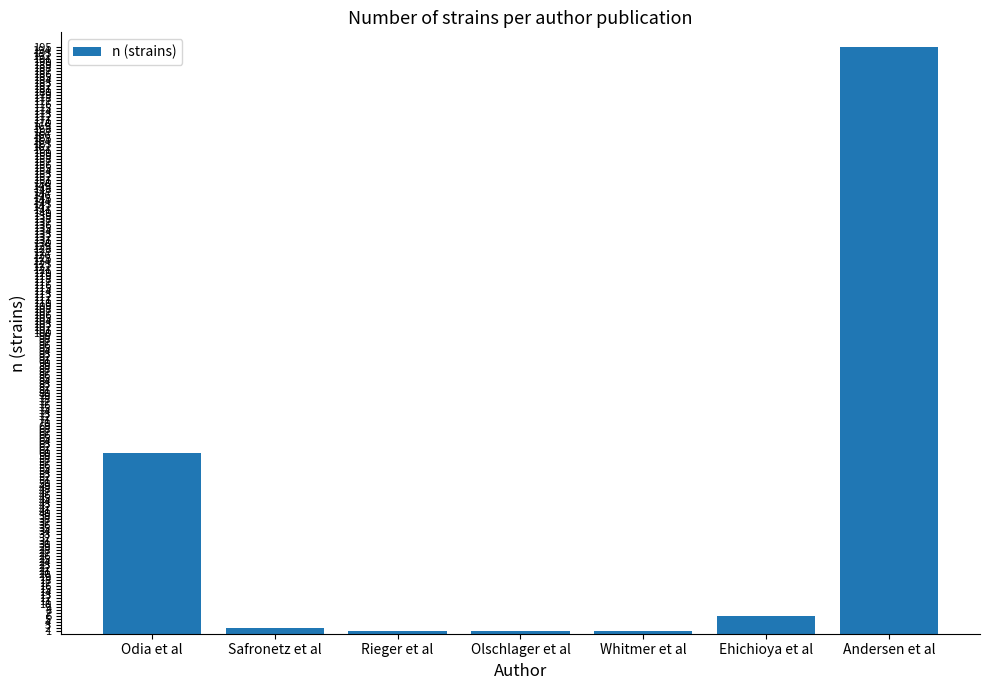

What is the label of the 7th bar from the left?

Andersen et al